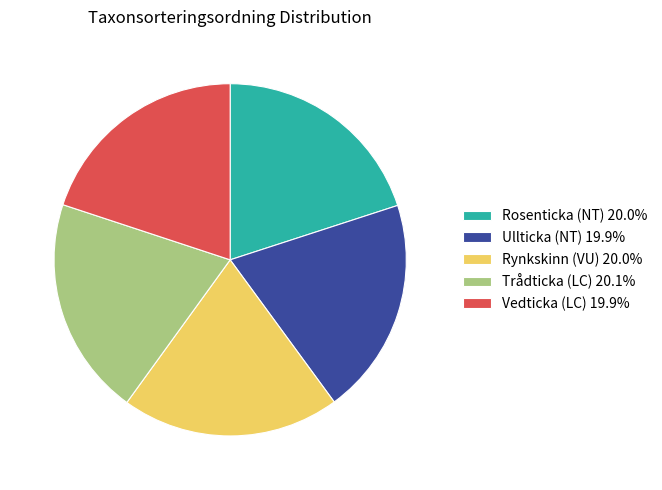

Does Rosenticka (NT) 20.0% represent more than half of the total?

No